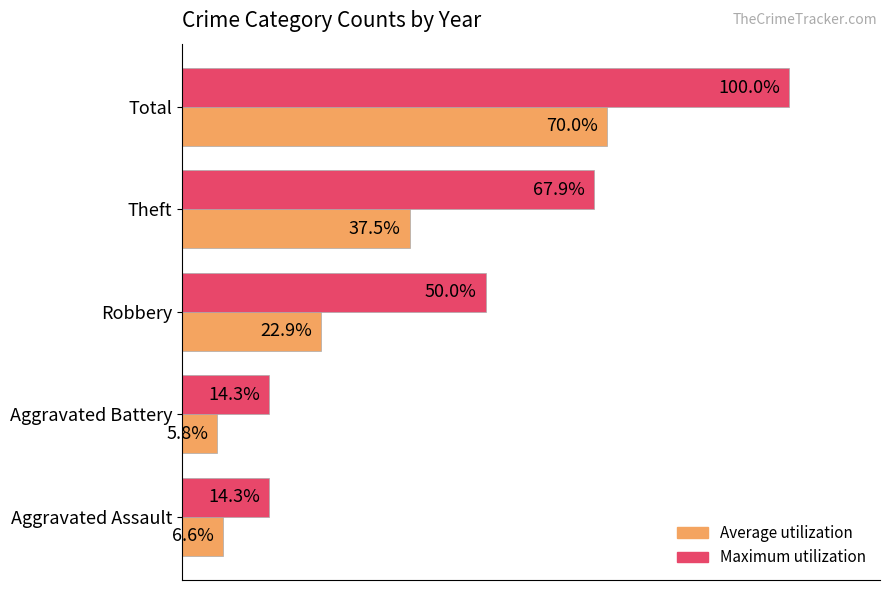

Rank the categories by Average utilization value from lowest to highest.

Aggravated Battery, Aggravated Assault, Robbery, Theft, Total